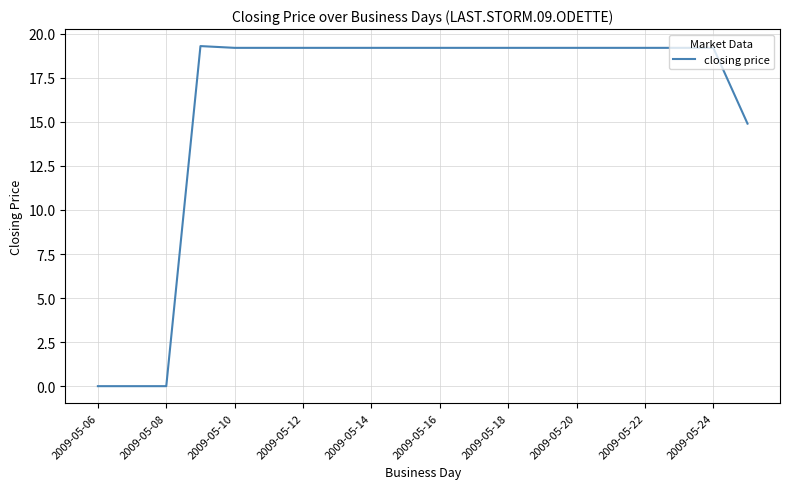

What is the difference between the maximum and minimum values?

19.3